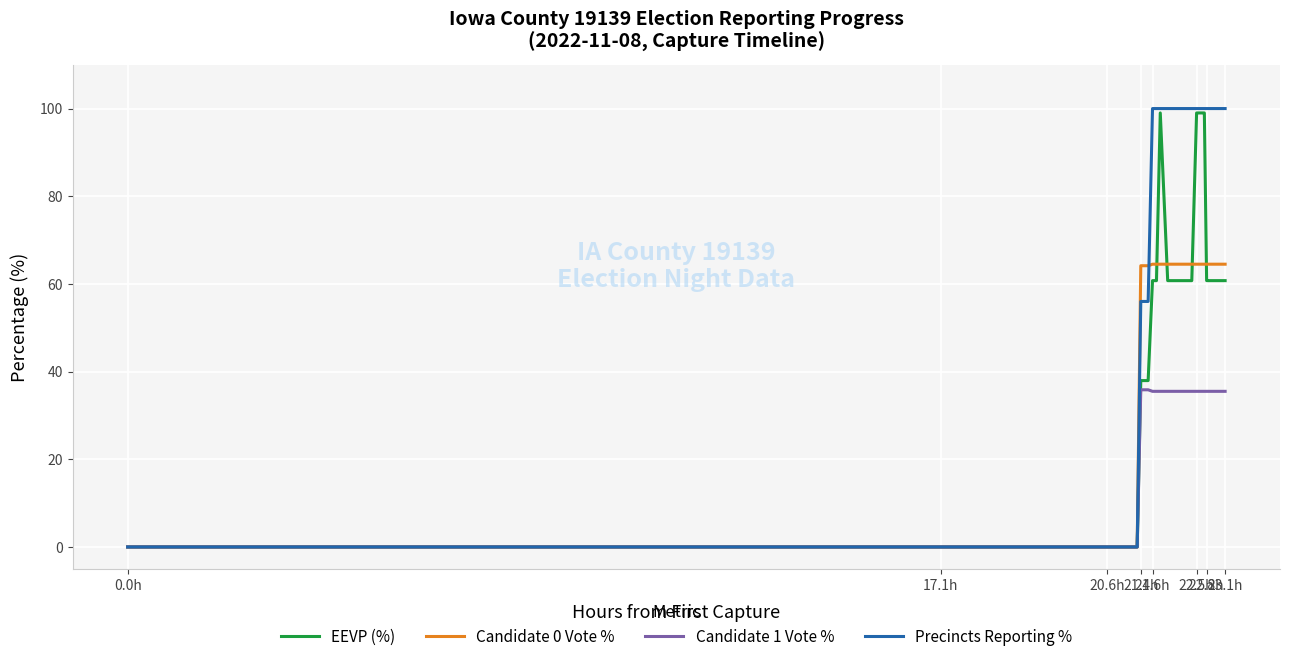

Which series has the largest total across all categories?

Precincts Reporting %